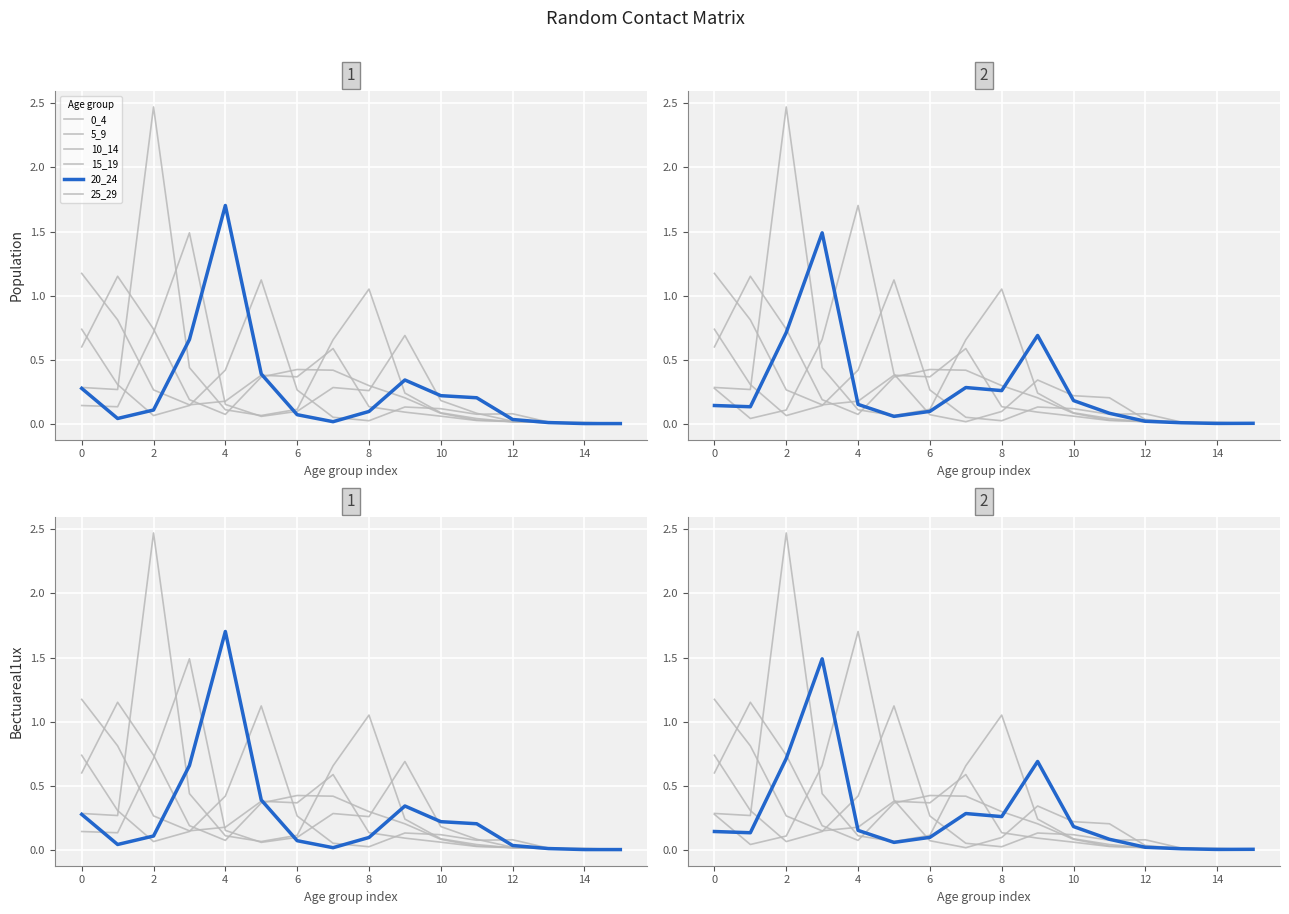

Count the number of categories in the chart.

16